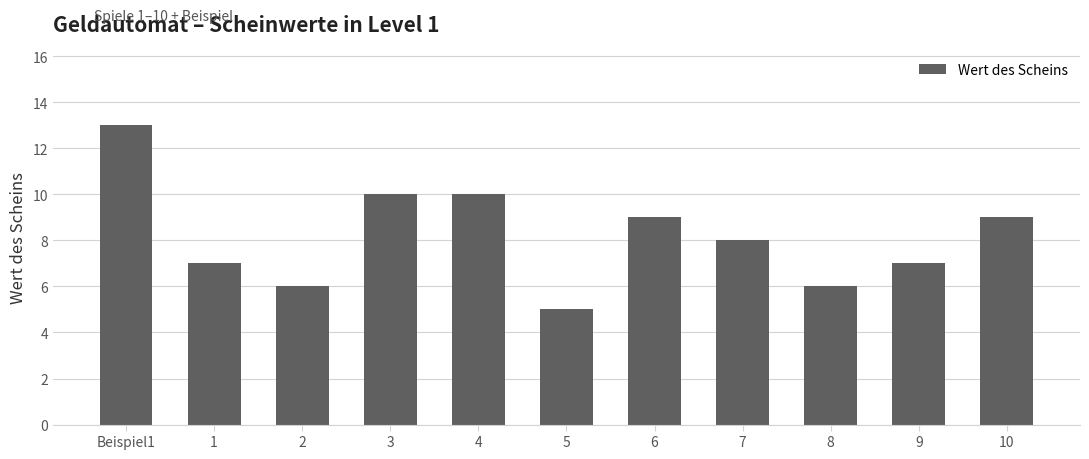

What is the difference between the maximum and minimum values?

8